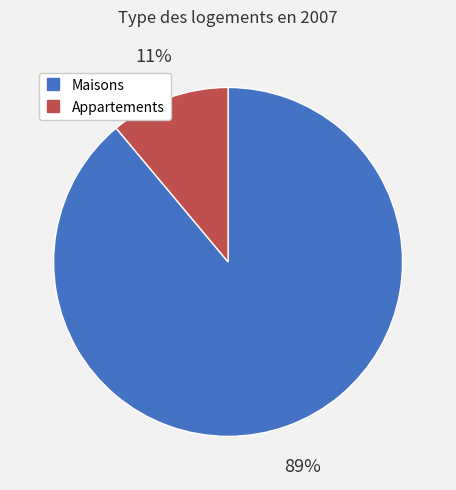

To the nearest percent, what is the average slice percentage?

50%